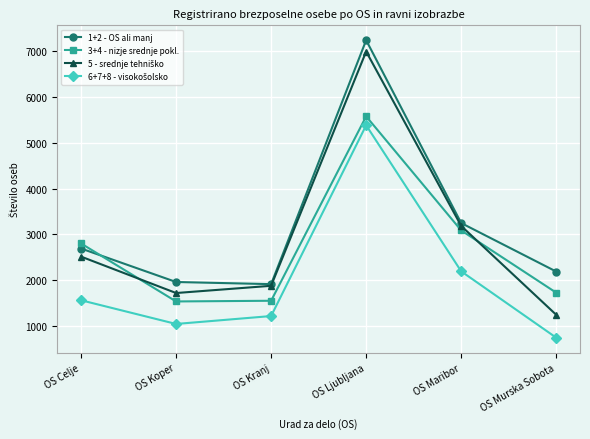

What is the minimum value for 1+2 - OS ali manj?

1913